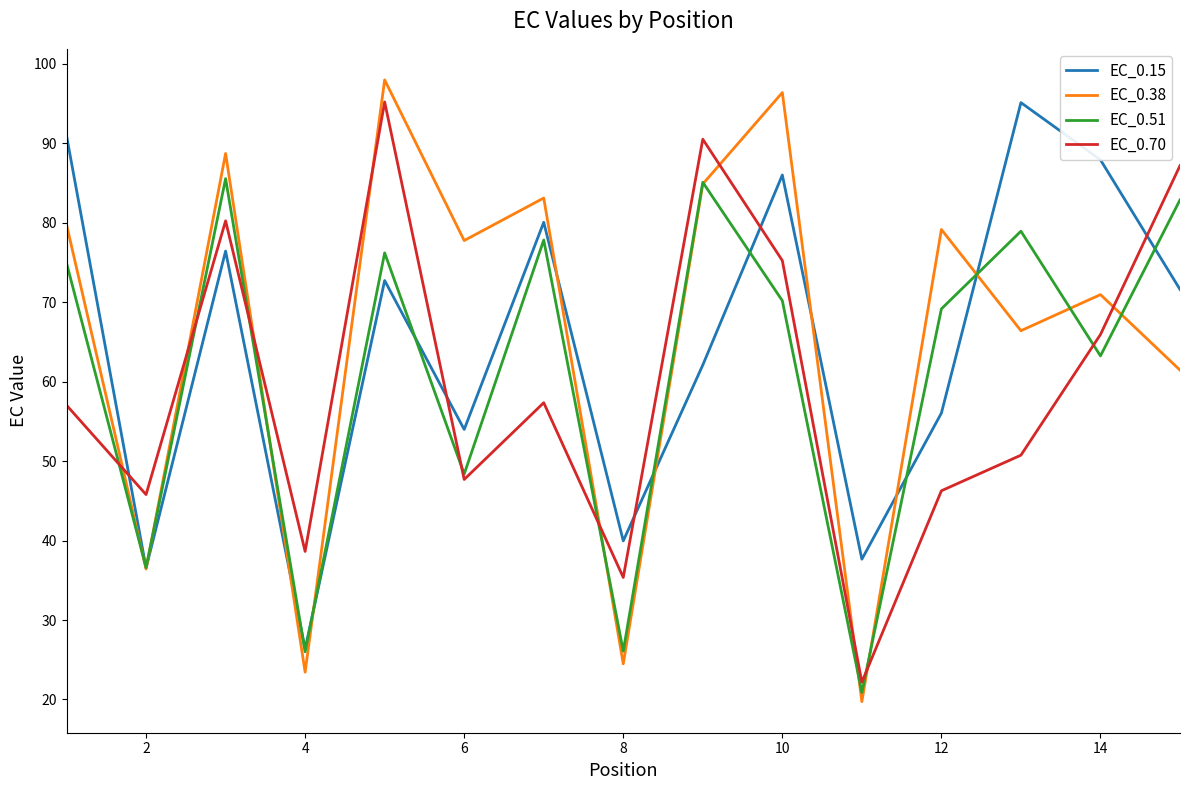

Which series has the largest range (max minus min)?

EC_0.38